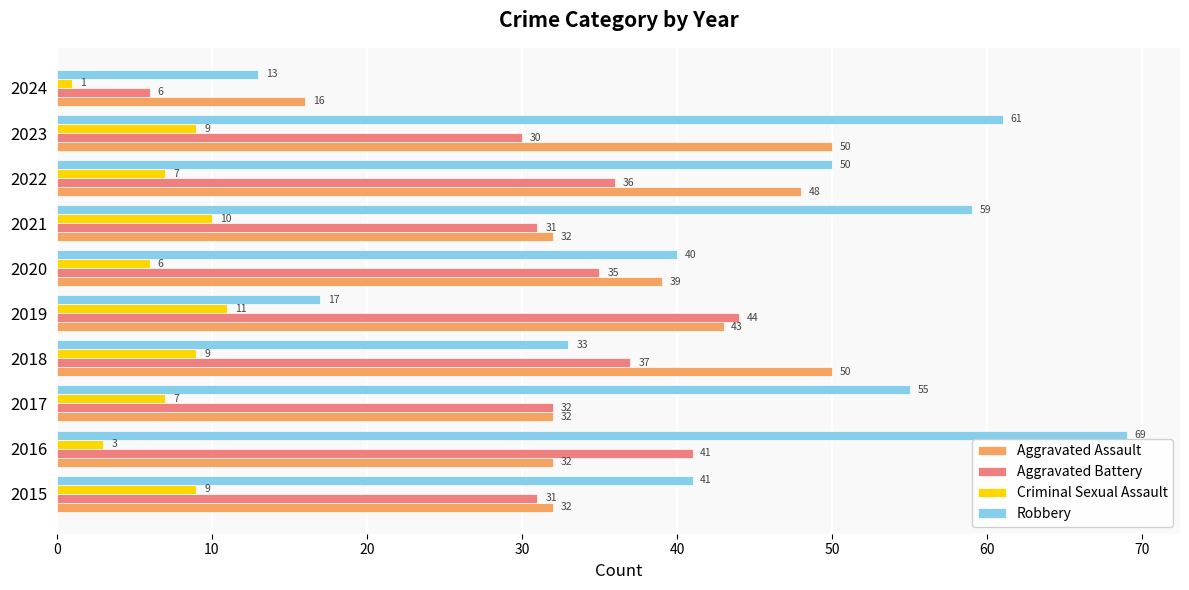

At which label does Criminal Sexual Assault reach its minimum?

2024